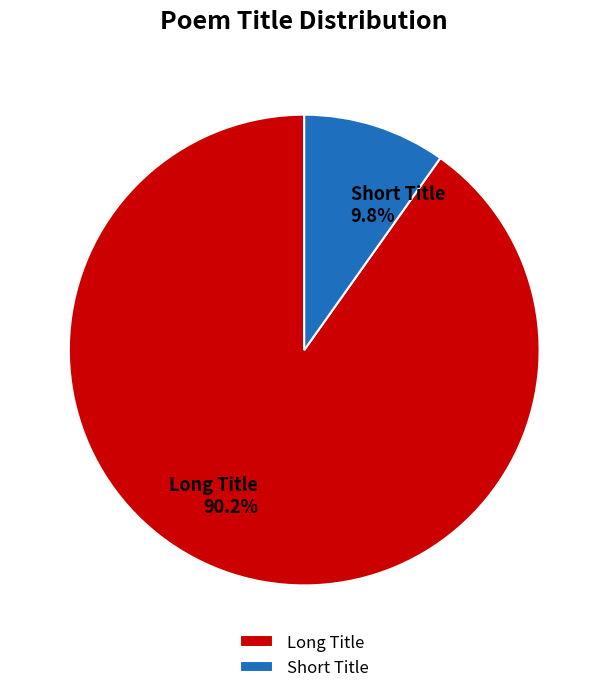

Which slice is the smallest?

Short Title